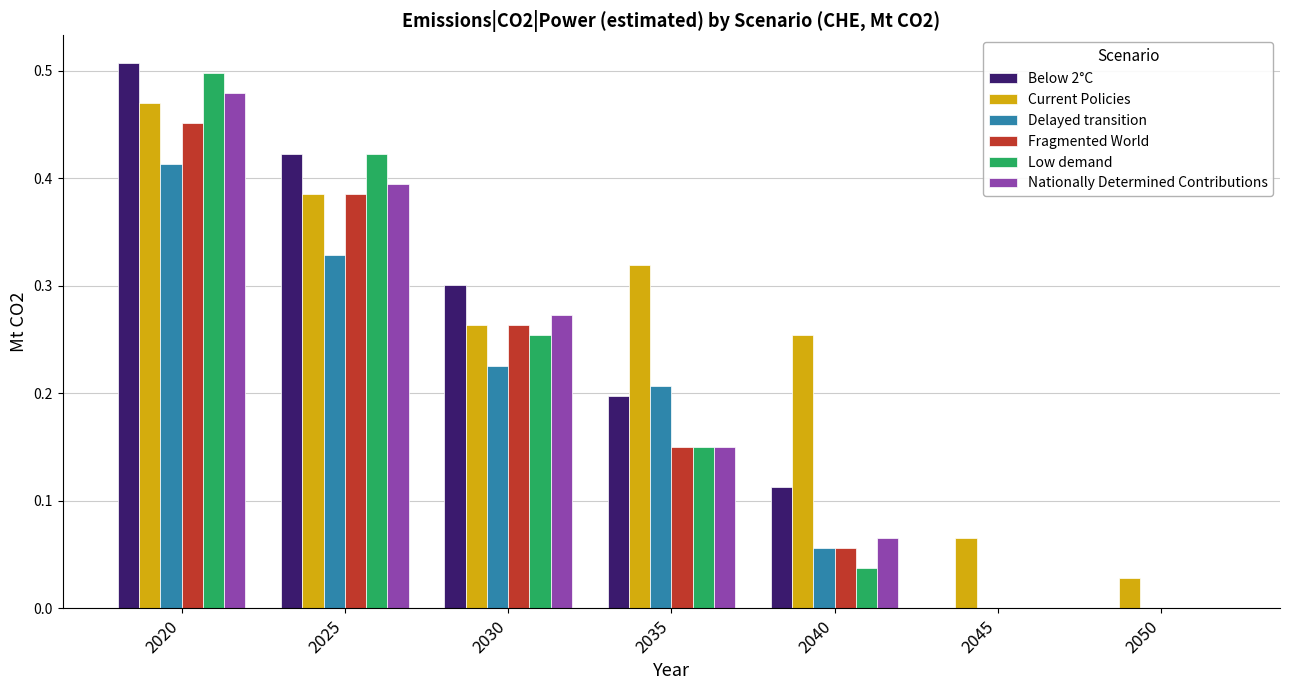

The Fragmented World series shows 0.2 at 2035. True or false?

True